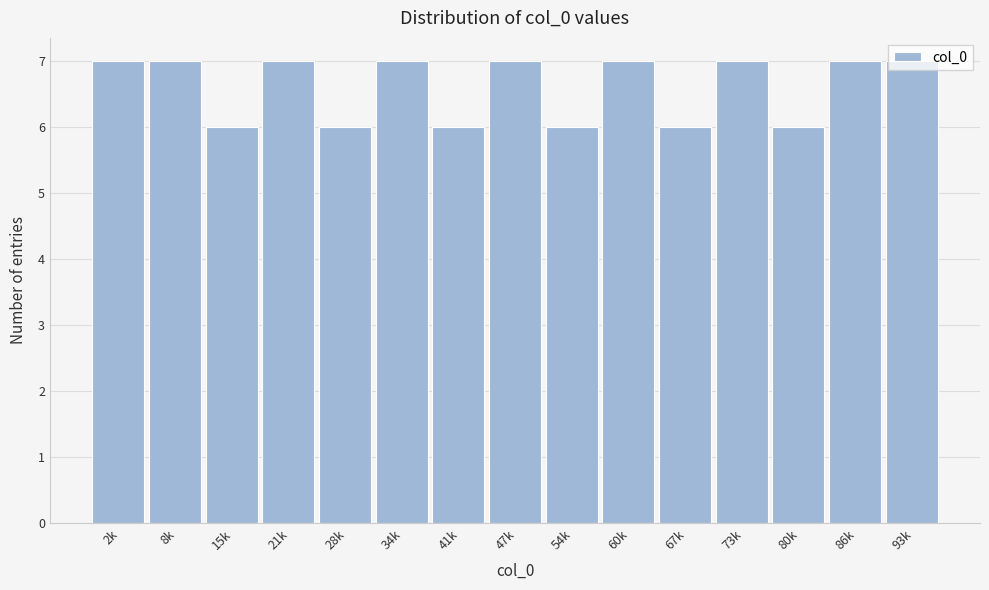

What is the label of the 15th bar from the left?

93k